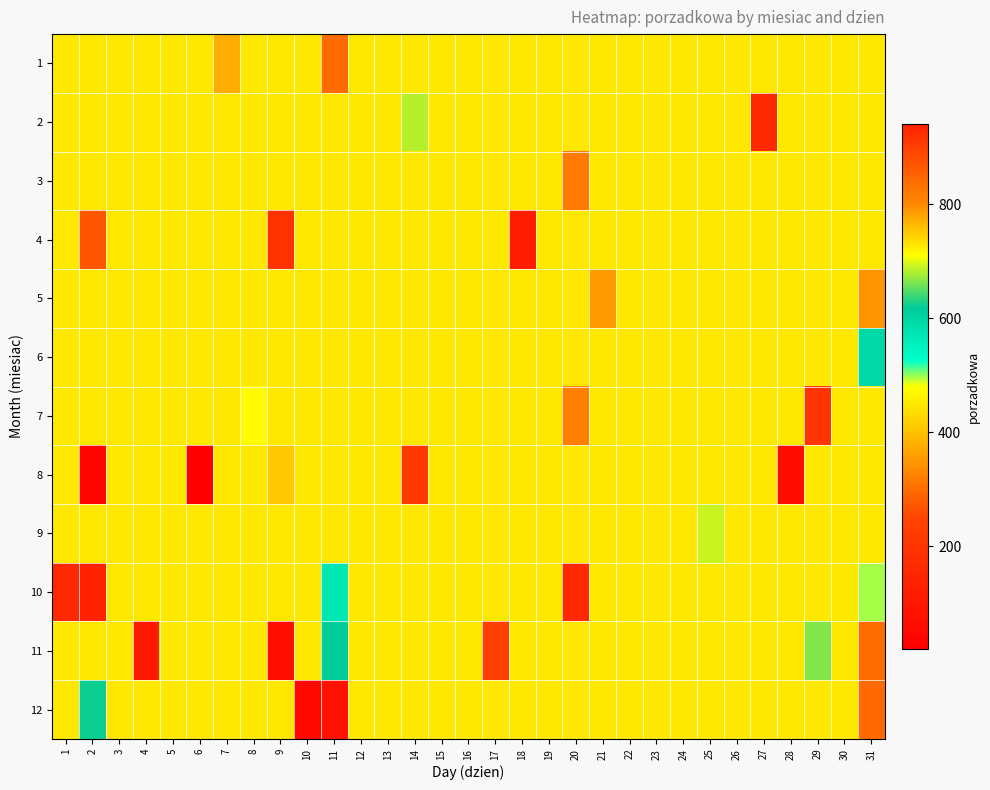

Rank the series at 10 from lowest to highest value.

12, 1, 2, 3, 4, 5, 6, 7, 8, 9, 10, 11